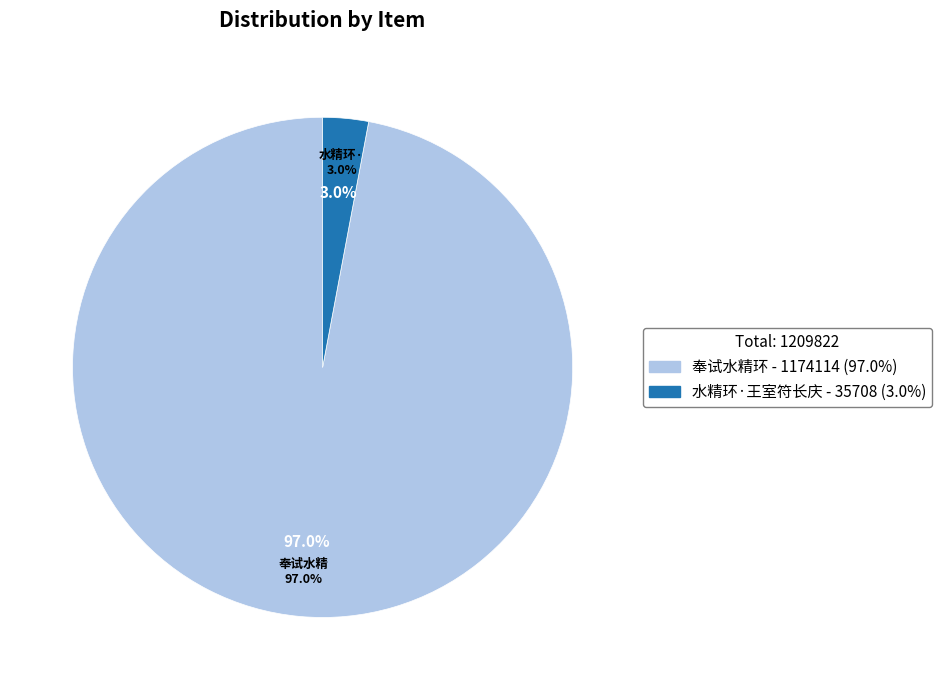

Count the number of slices in the pie.

3